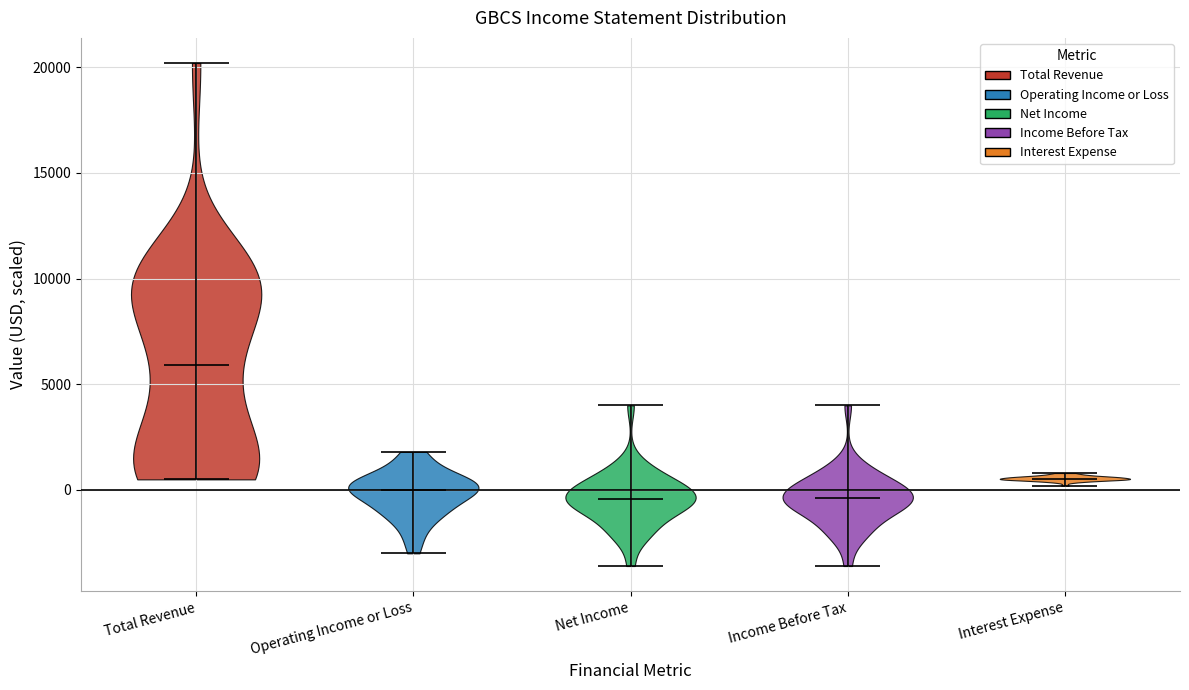

Which violin has the highest median line?

Total Revenue